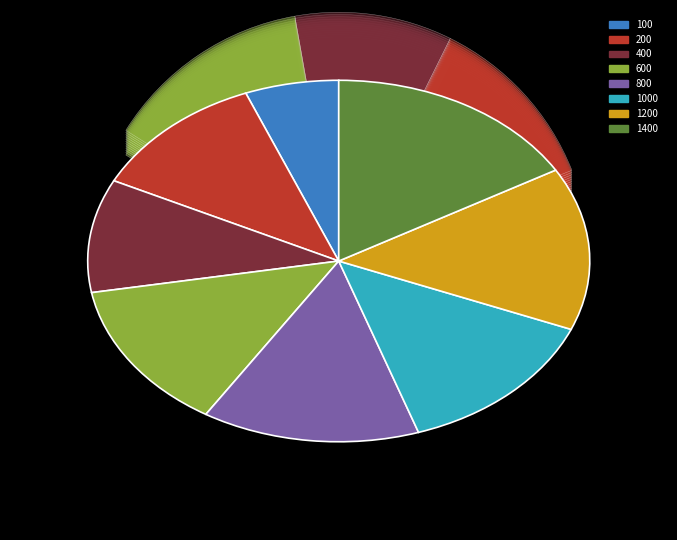

How many slices are in this pie chart?

8